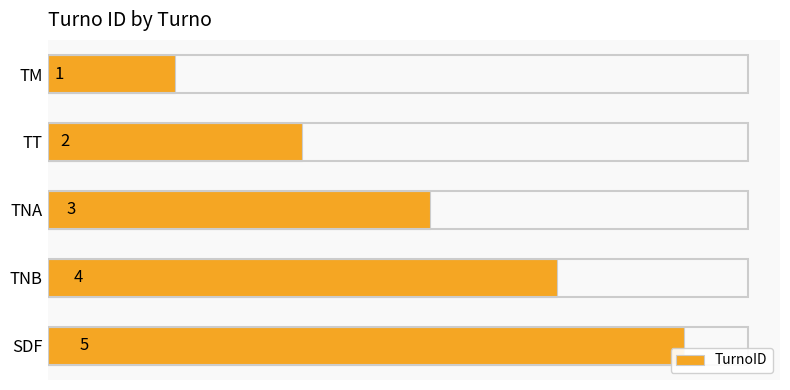

What is the greatest value displayed?

5